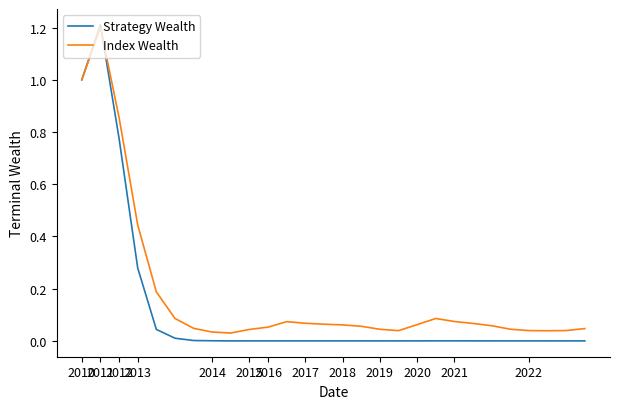

Rank the series by their average value, from lowest to highest.

Strategy Wealth, Index Wealth